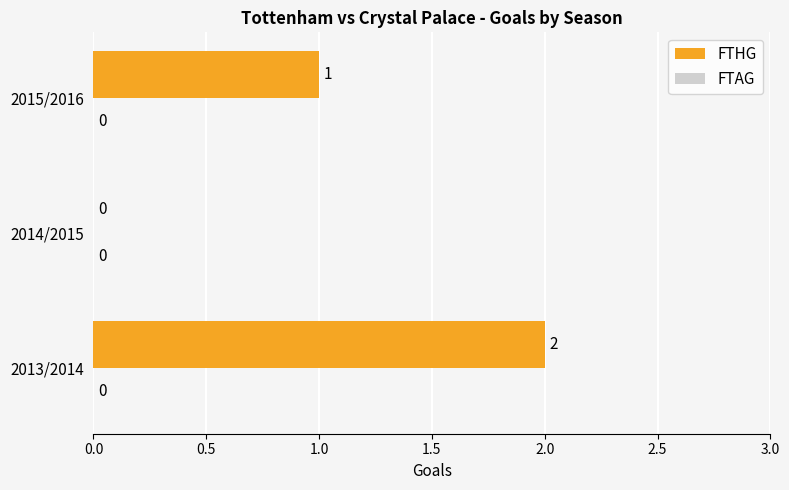

Between 2015/2016 and 2014/2015, which is larger?

2015/2016